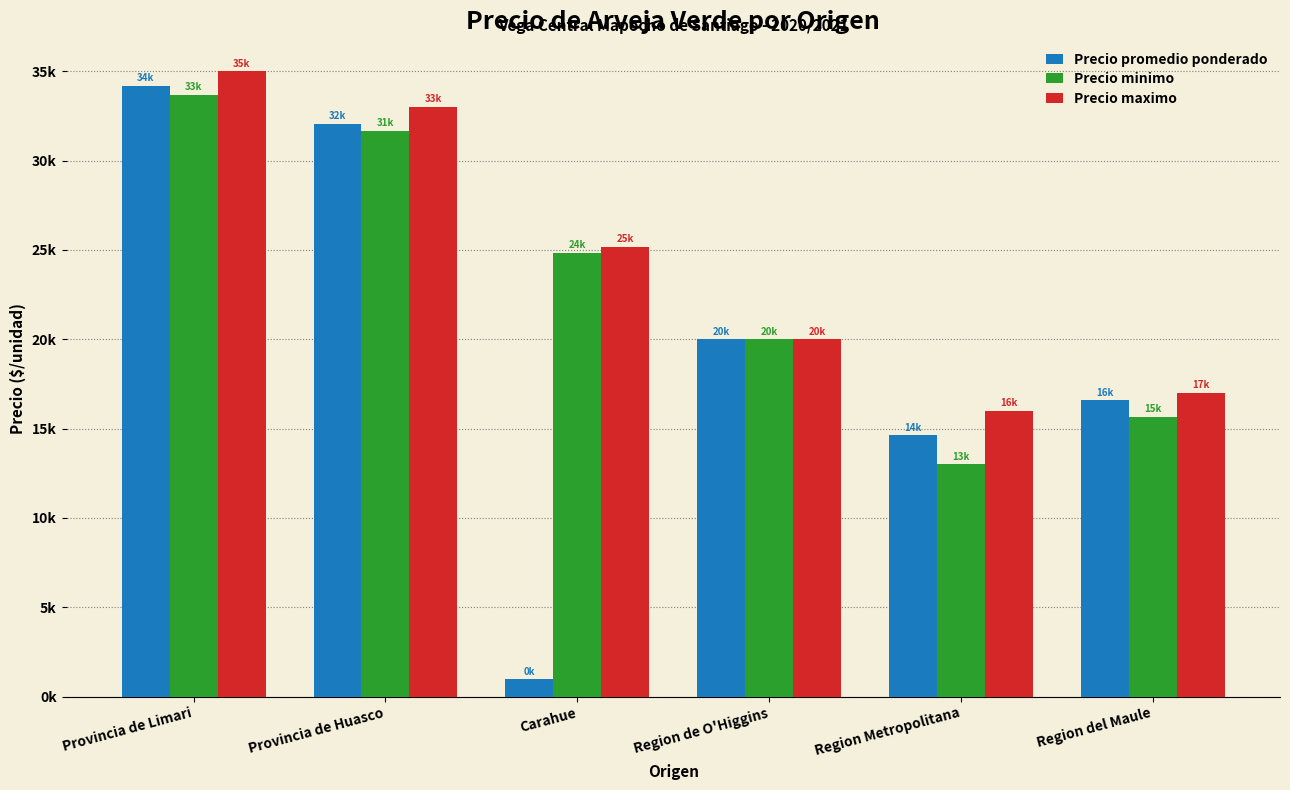

Does the chart contain stacked bars?

No